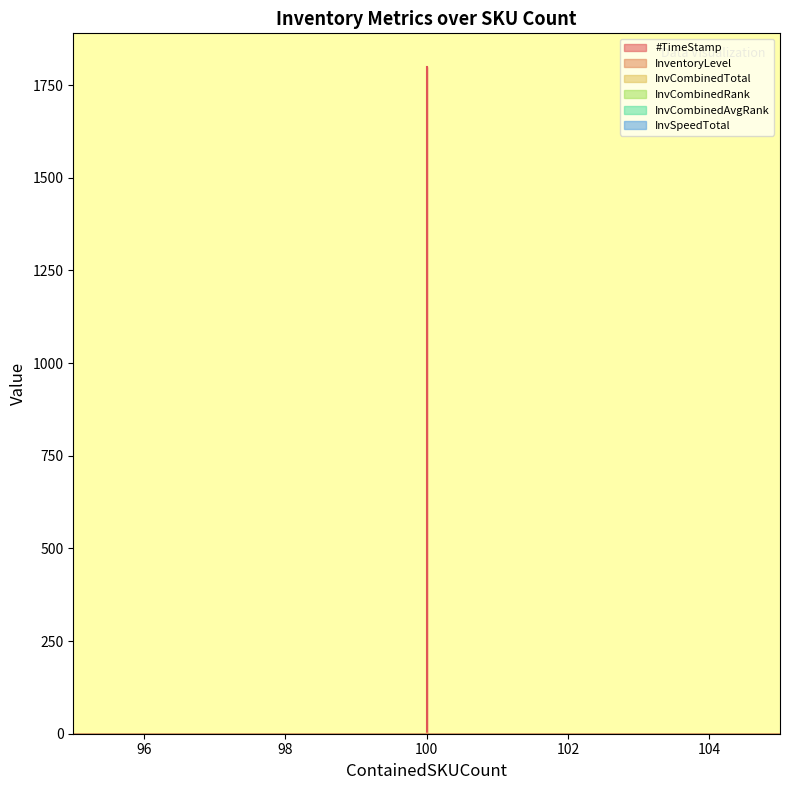

How many lines are shown in the chart?

6